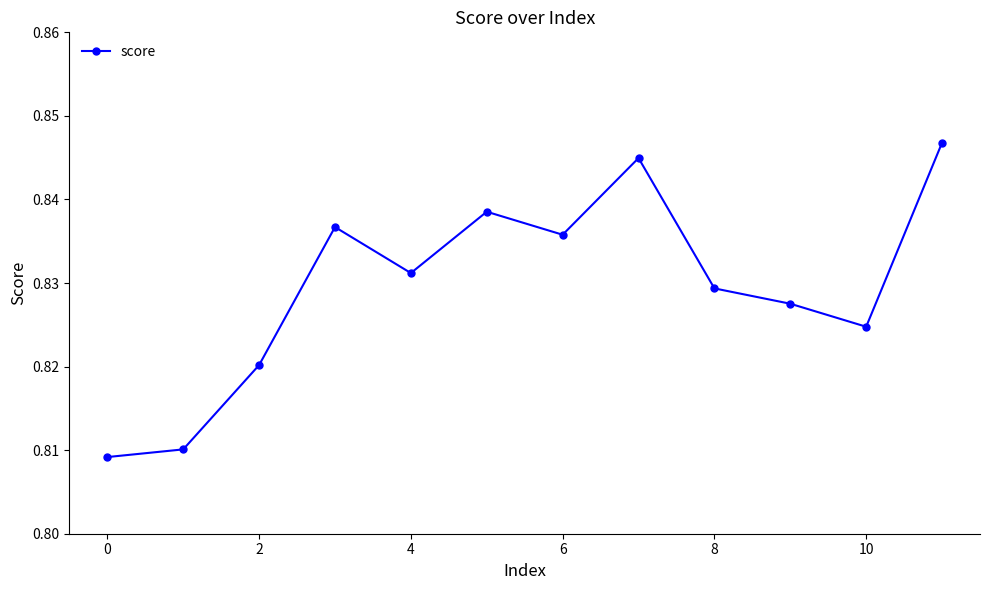

How many values are between 0 and 1?

12